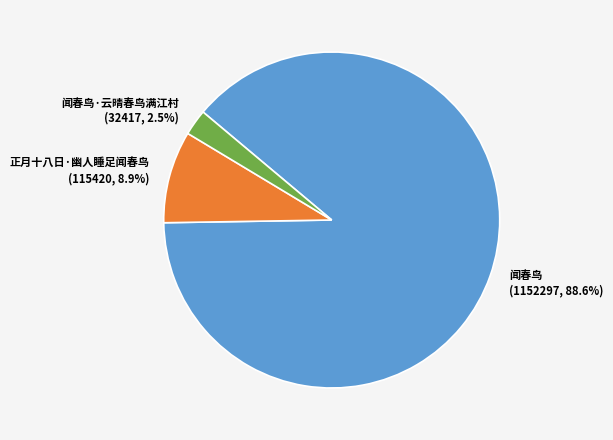

What is the smallest slice in the pie chart?

闻春鸟·云晴春鸟满江村